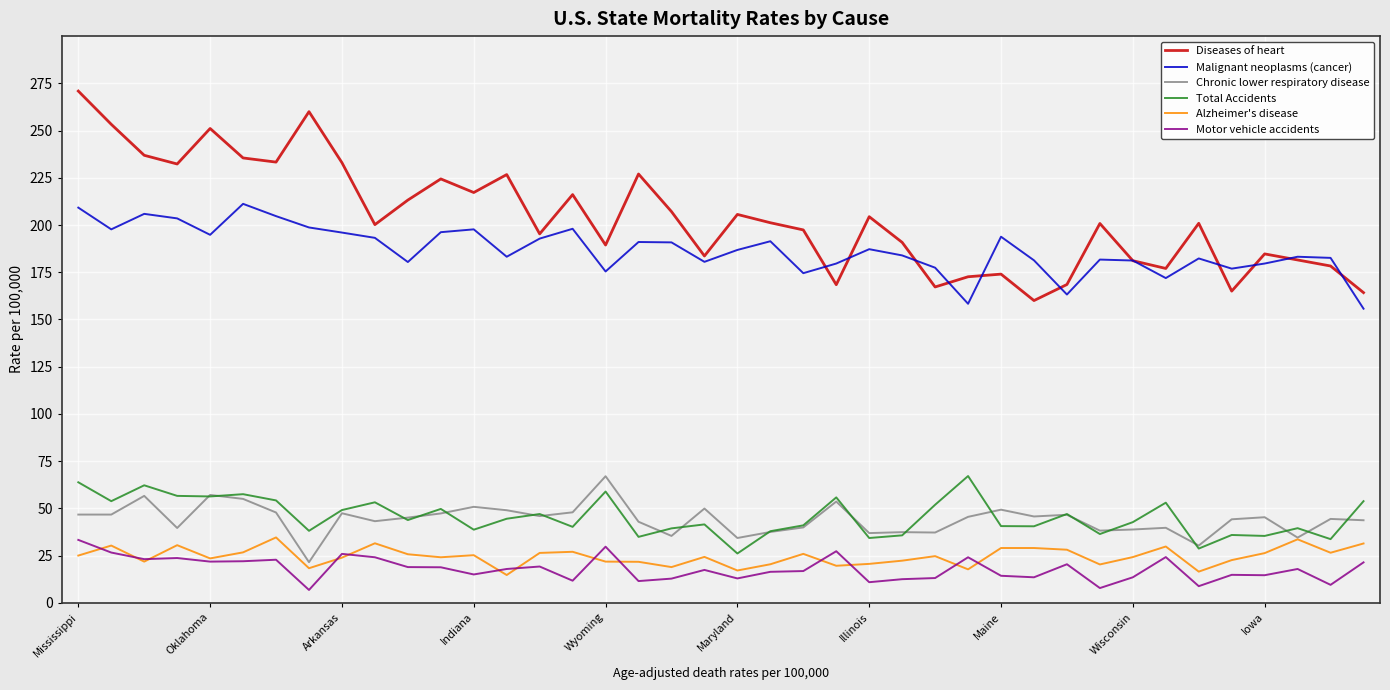

True or false: Diseases of heart and Chronic lower respiratory disease intersect in this chart.

False